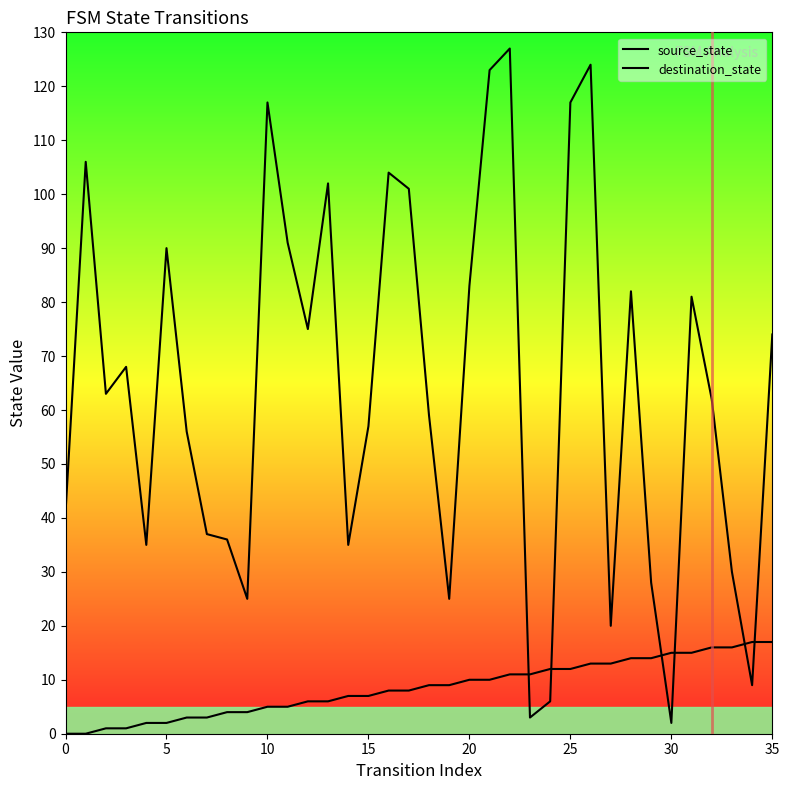

True or false: source_state has a value of 14 at 28.

True